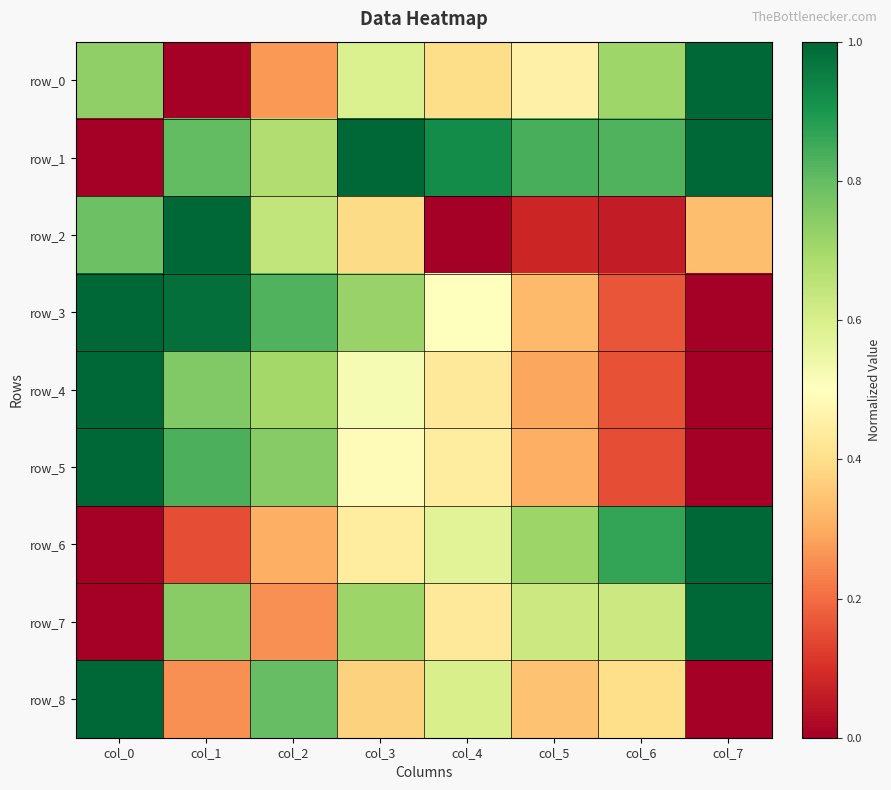

Which series has the widest spread of values?

row_0